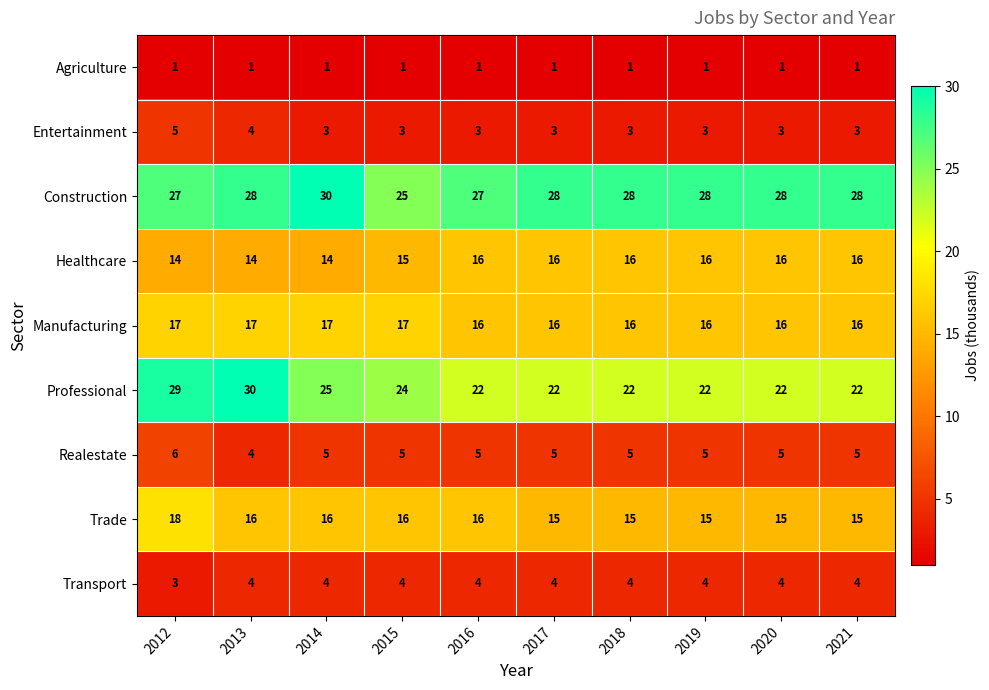

At 2012, list the series in order from smallest to largest.

Agriculture, Transport, Entertainment, Realestate, Healthcare, Manufacturing, Trade, Construction, Professional